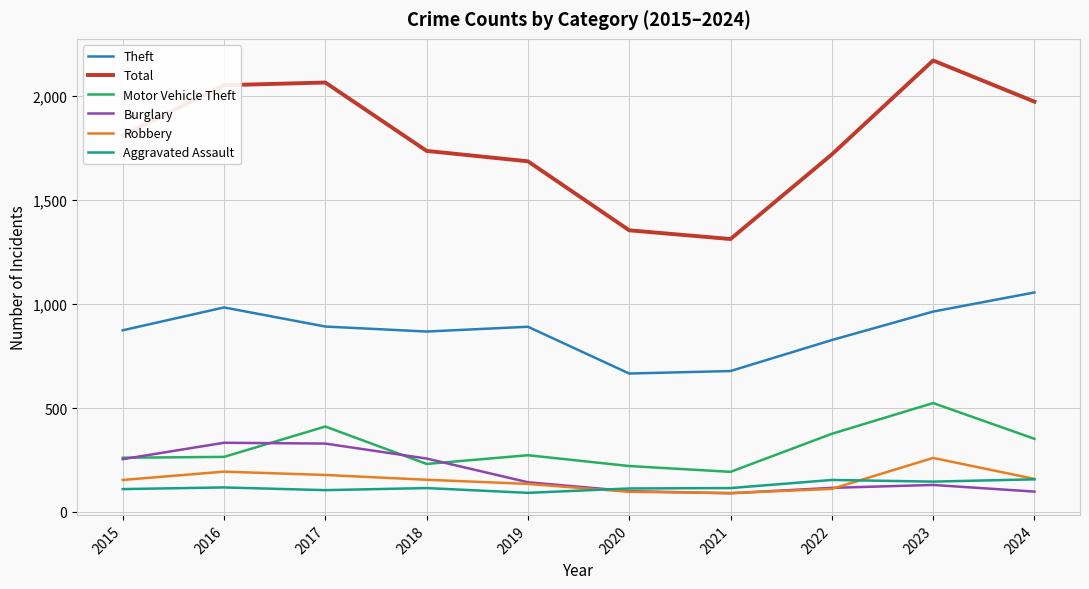

What is the total value across all series at 2023?

4196